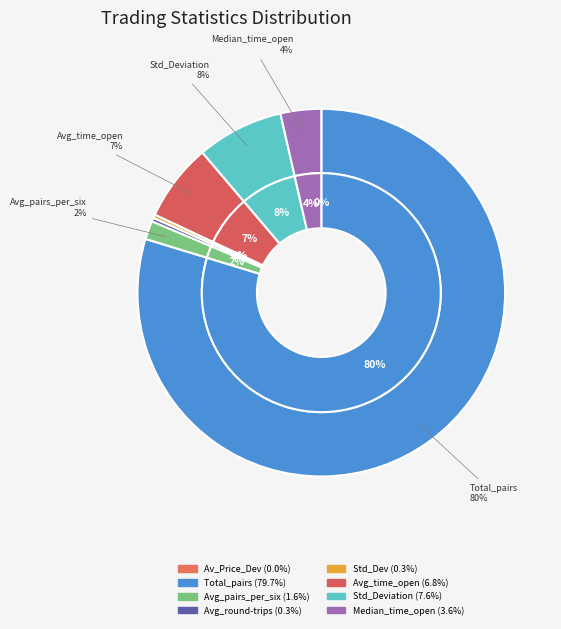

What percentage is the Total_number_of_pairs_opened slice, to the nearest percent?

80%